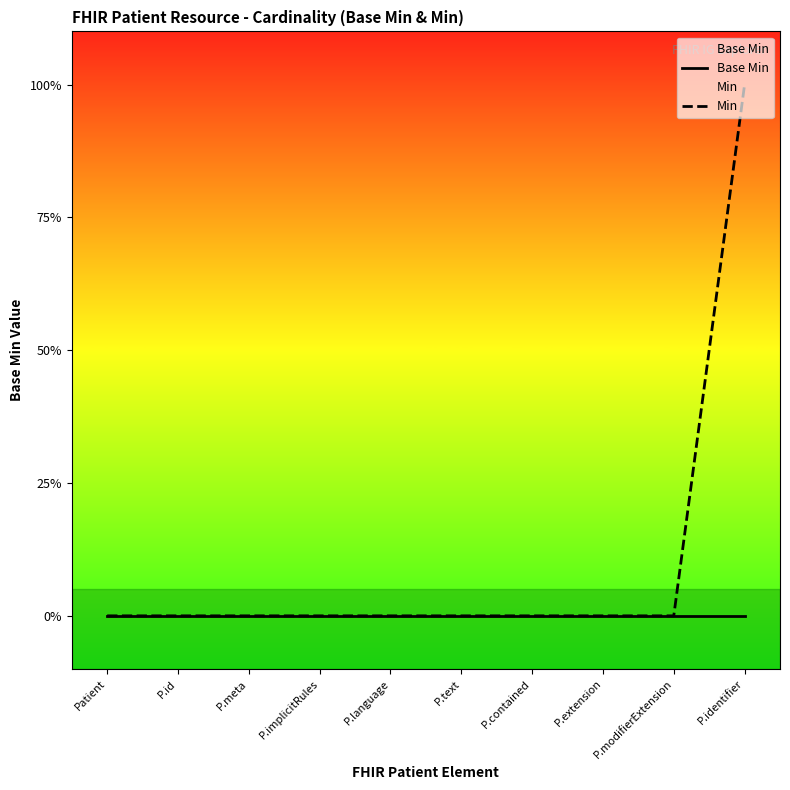

What is the label of the 7th point from the right?

P.implicitRules